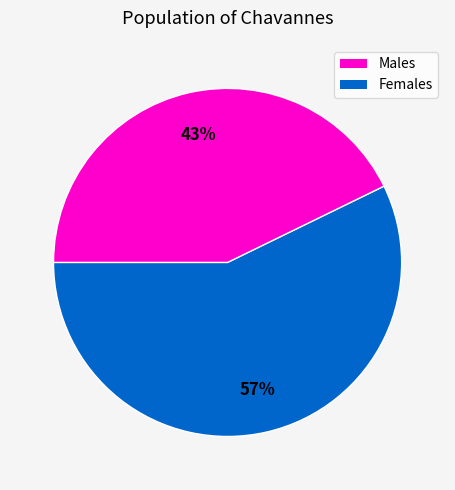

Is there a majority slice in this chart?

Yes